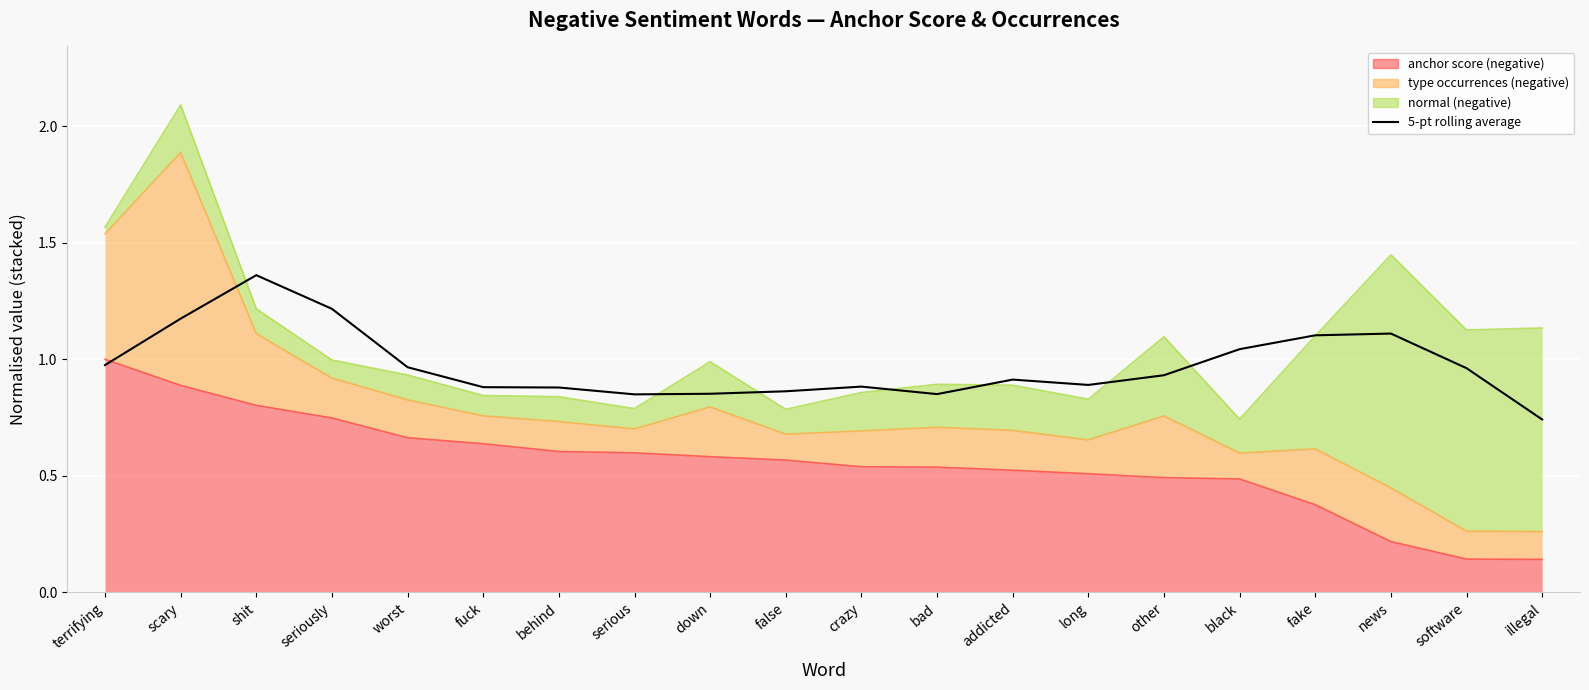

Rank the categories by value from highest to lowest.

shit, seriously, scary, news, fake, black, terrifying, worst, software, other, addicted, long, crazy, fuck, behind, false, down, bad, serious, illegal